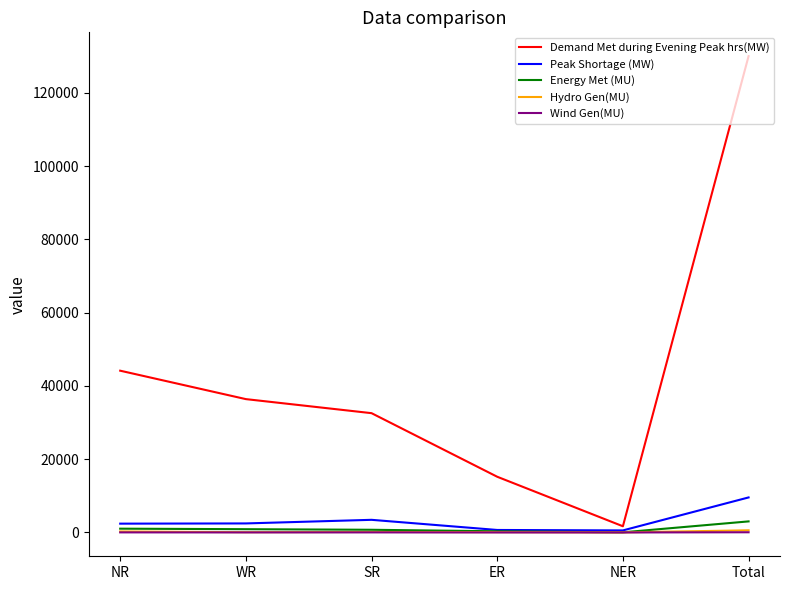

What is the spread (max minus min) of values at Total?

129997